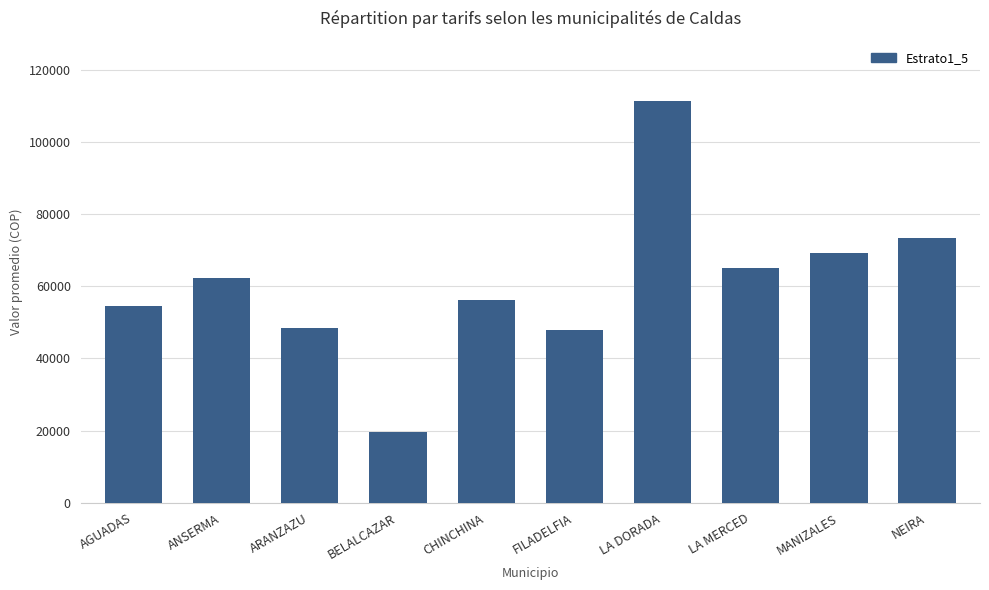

Does the chart contain any negative values?

No